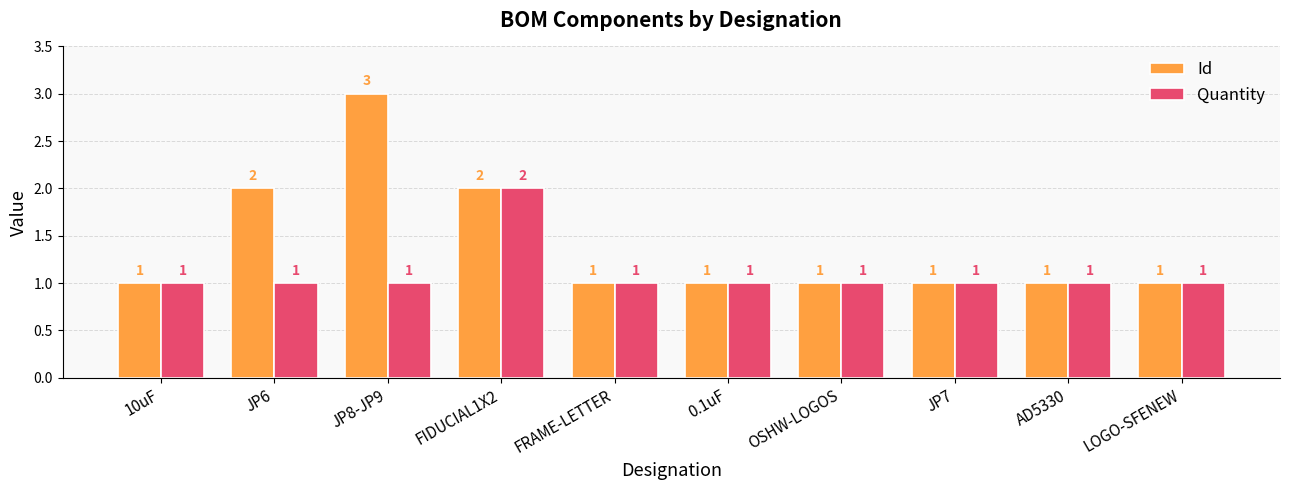

Which series has the widest spread of values?

Id